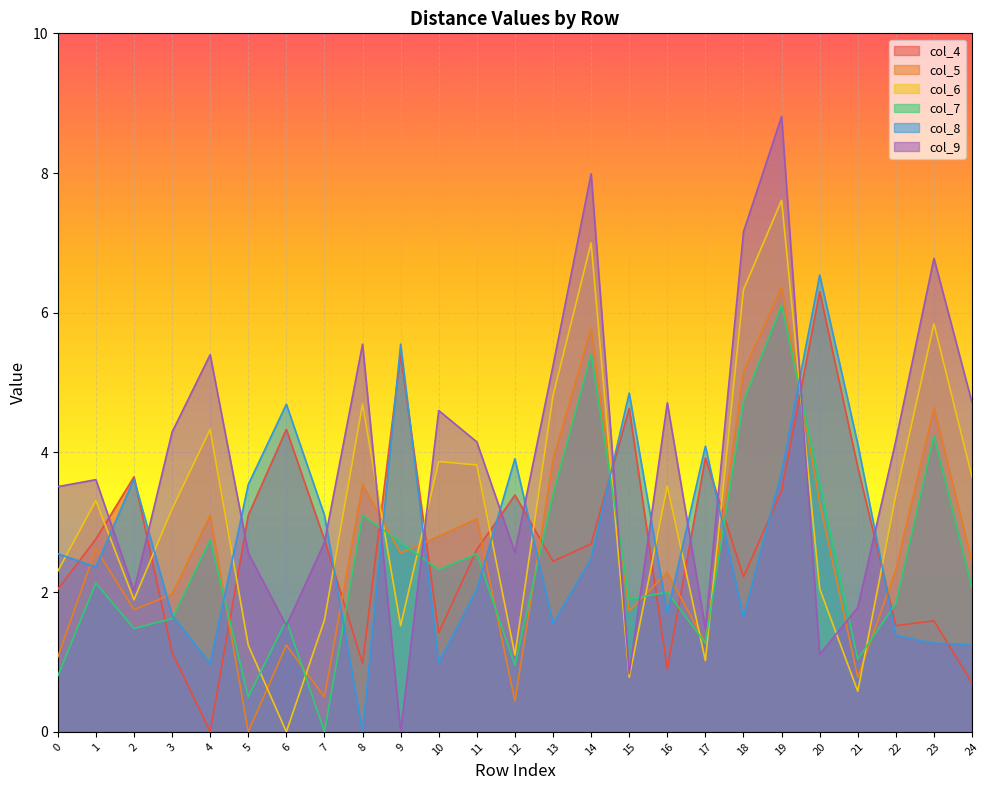

What is the difference between the maximum and minimum values in the col_6 series?

7.6